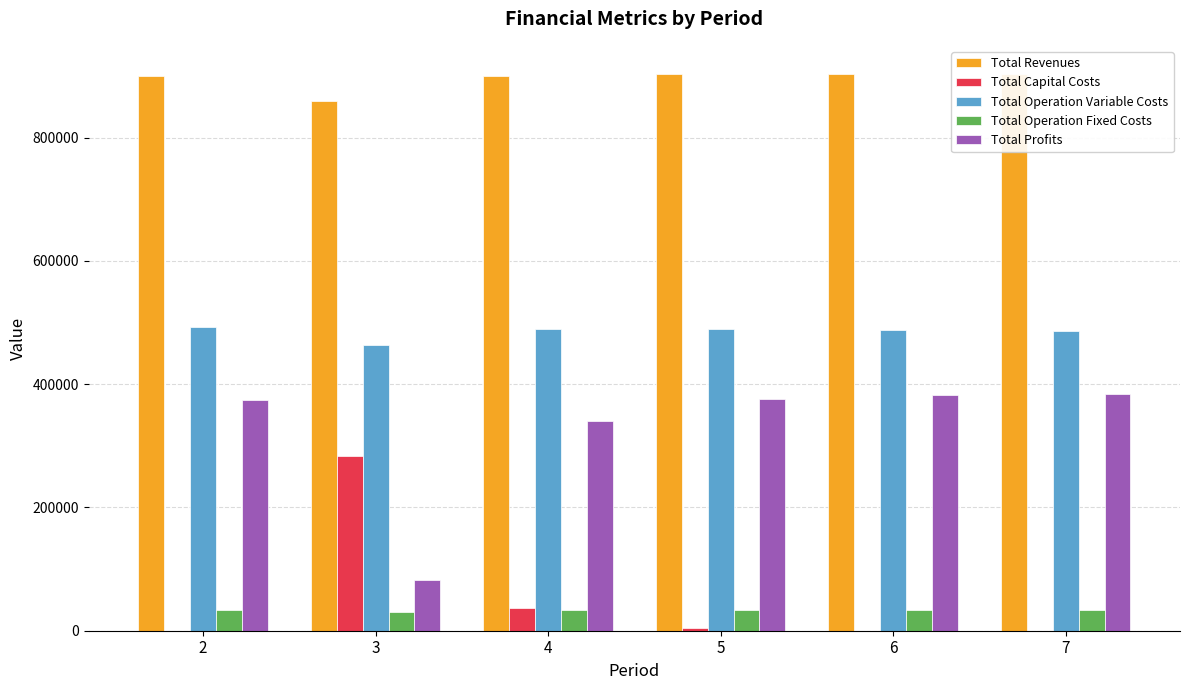

Are the bars horizontal?

No